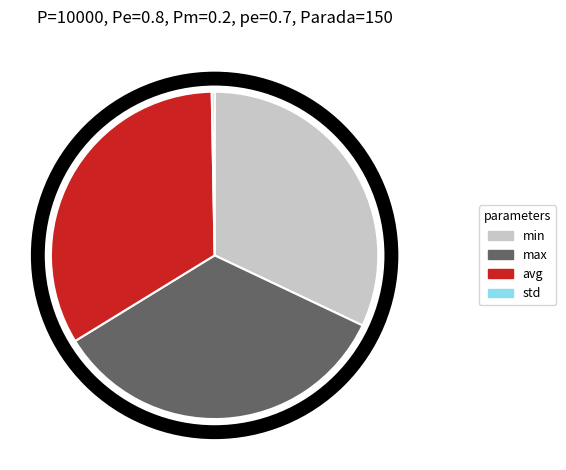

Is there a majority slice in this chart?

No